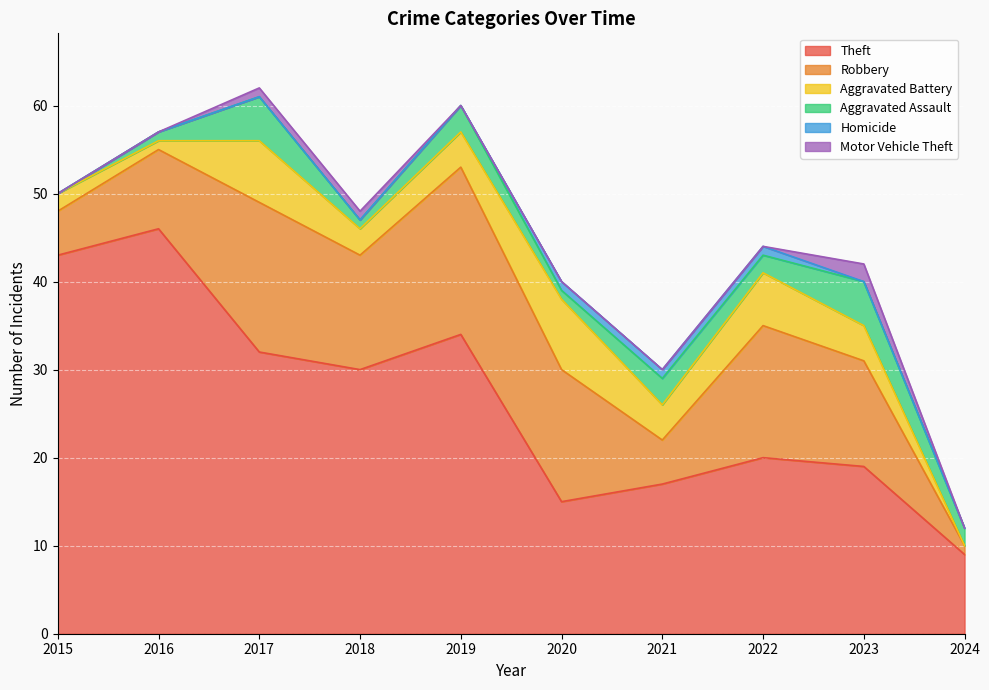

Is the value of Motor Vehicle Theft at 2016 greater than the value of Aggravated Battery at 2019?

No